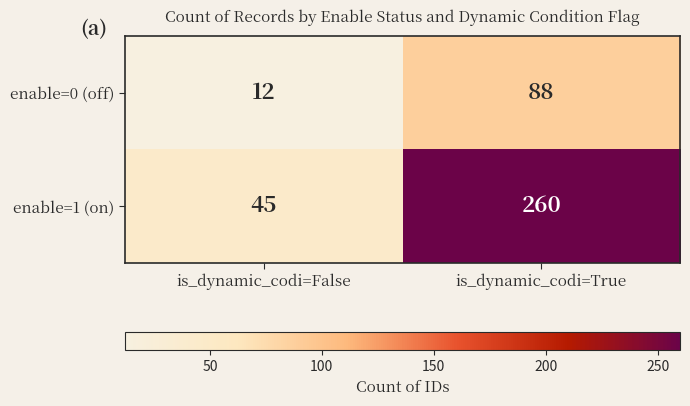

What is the average value of the enable=0 (off) series?

50